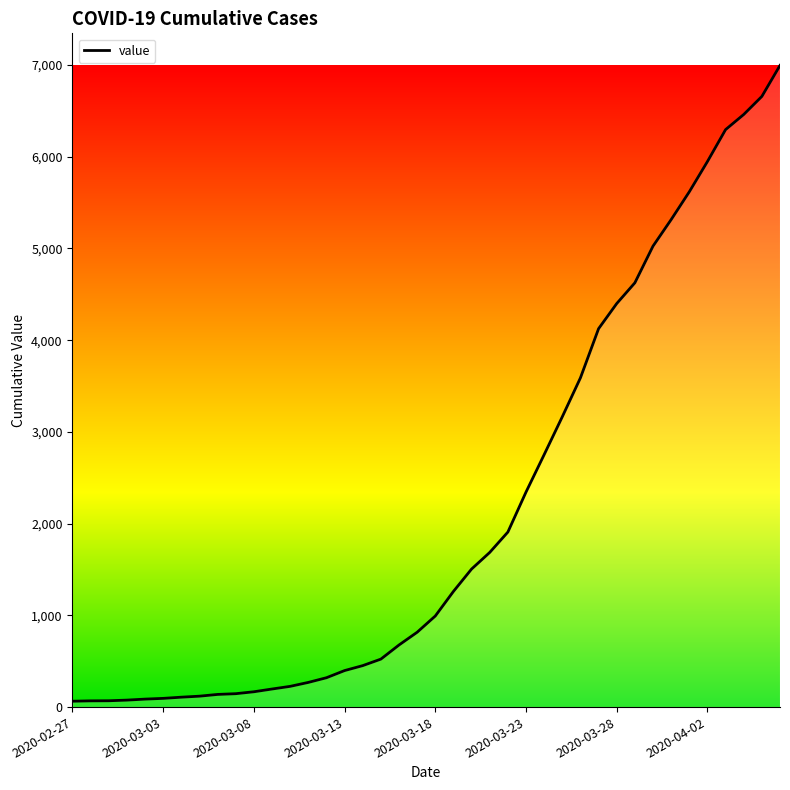

What is the greatest value displayed?

6995